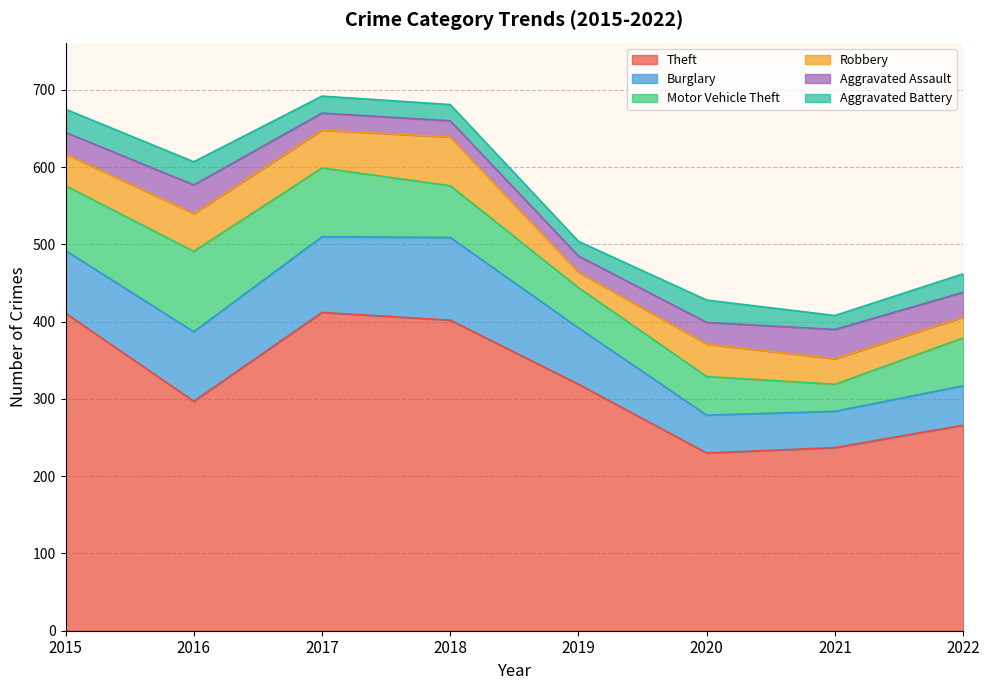

Between 2018 and 2019, which series saw the biggest shift?

Theft